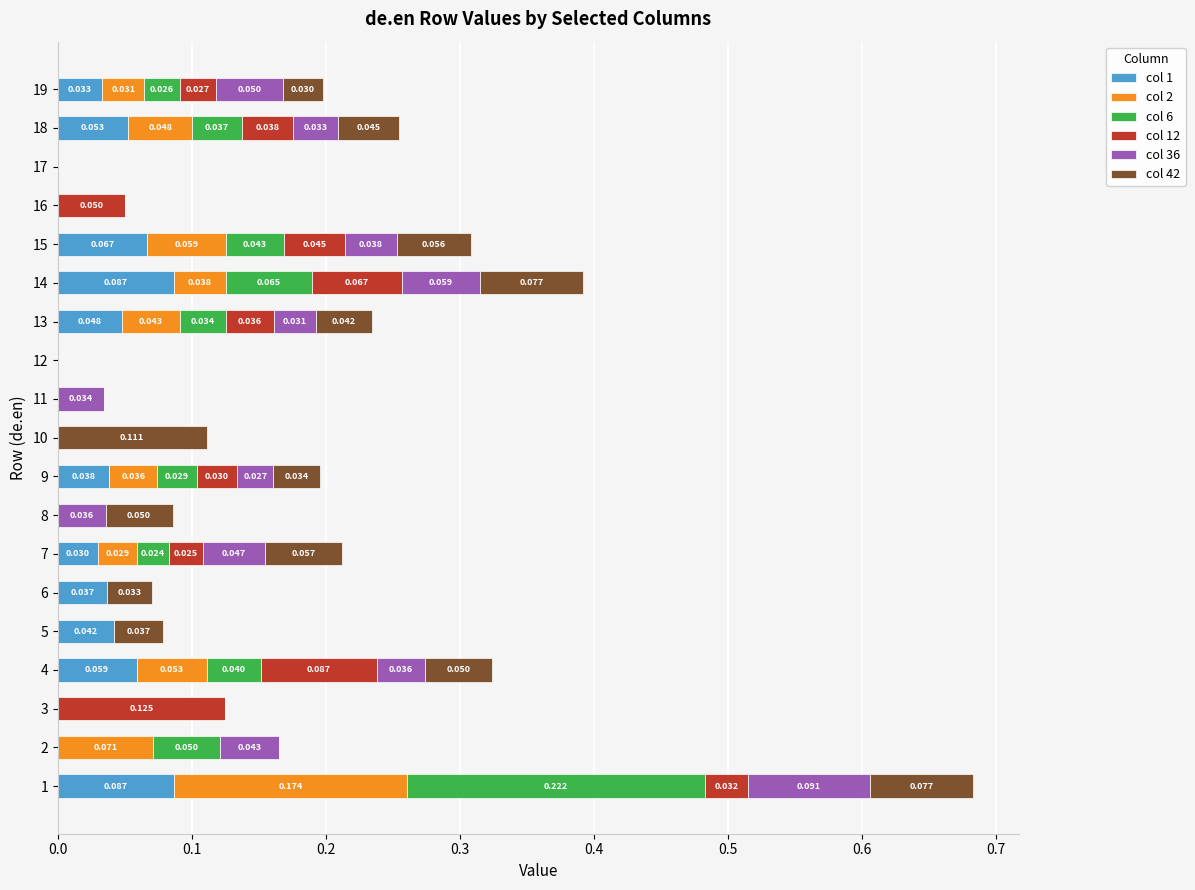

How many data points in col 1 are above 0?

11